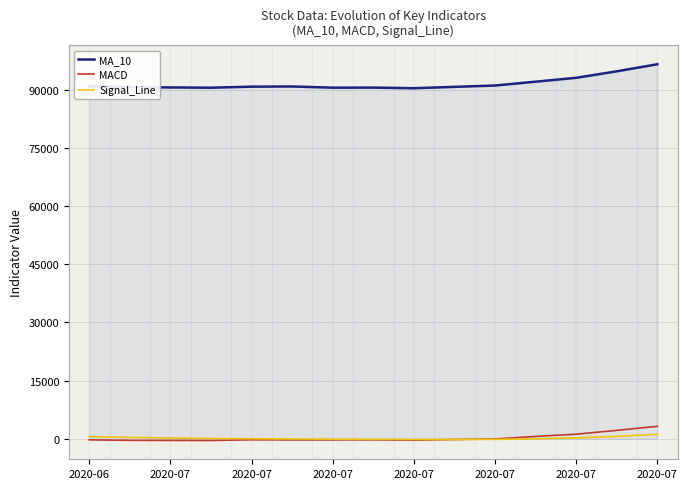

True or false: Signal_Line and MA_10 intersect in this chart.

False